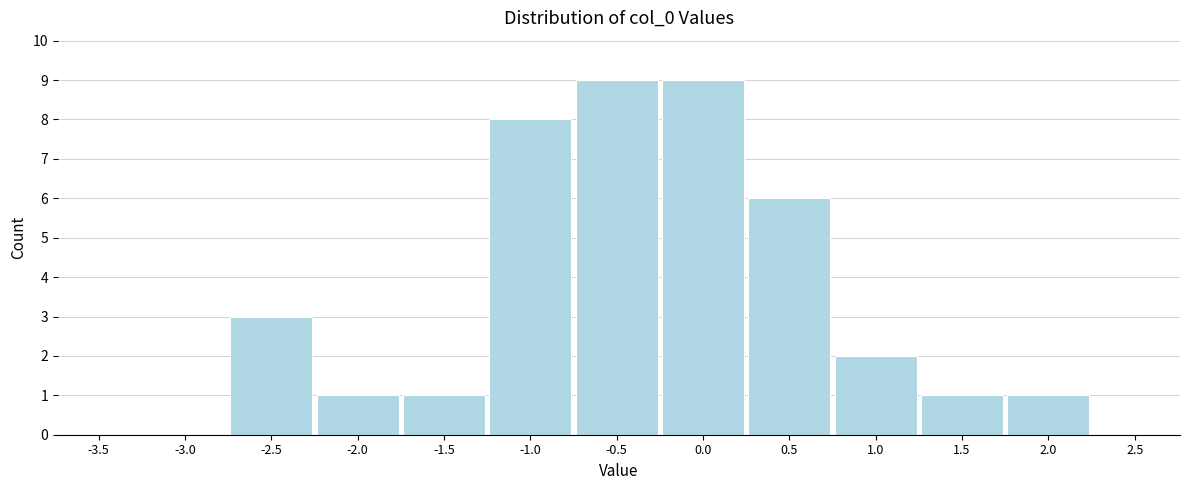

Reading left to right, transcribe all the data shown in this chart.

-3.5=0	-3.0=0	-2.5=3	-2.0=1	-1.5=1	-1.0=8	-0.5=9	0.0=9	0.5=6	1.0=2	1.5=1	2.0=1	2.5=0